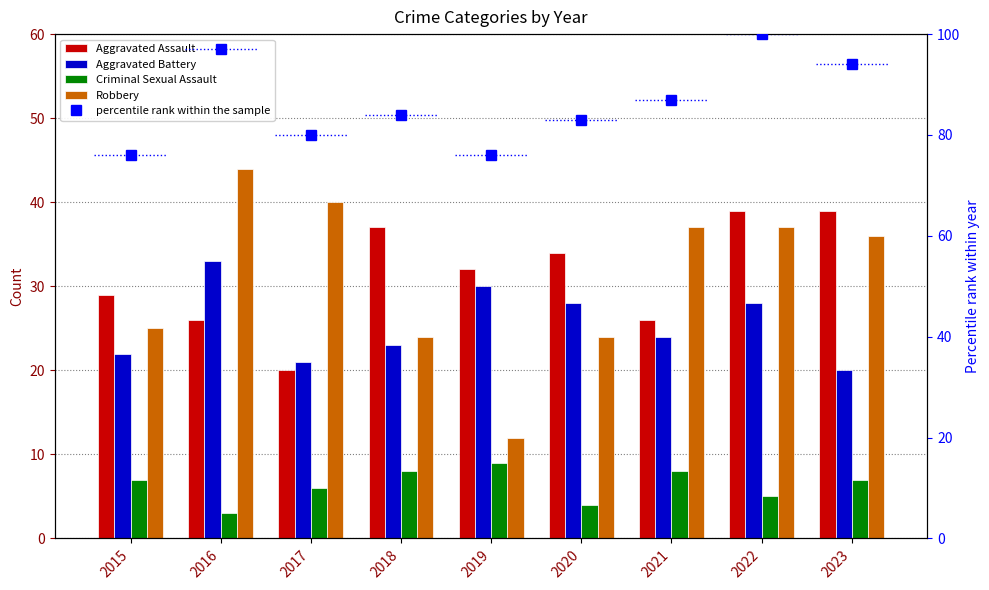

How many values in the Robbery series are below 36?

4